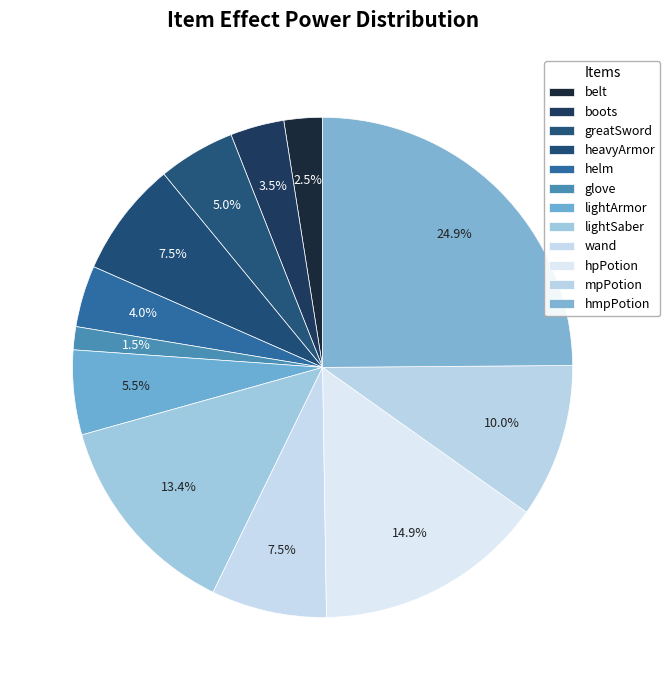

Is it true that lightSaber is 5% of the pie?

False